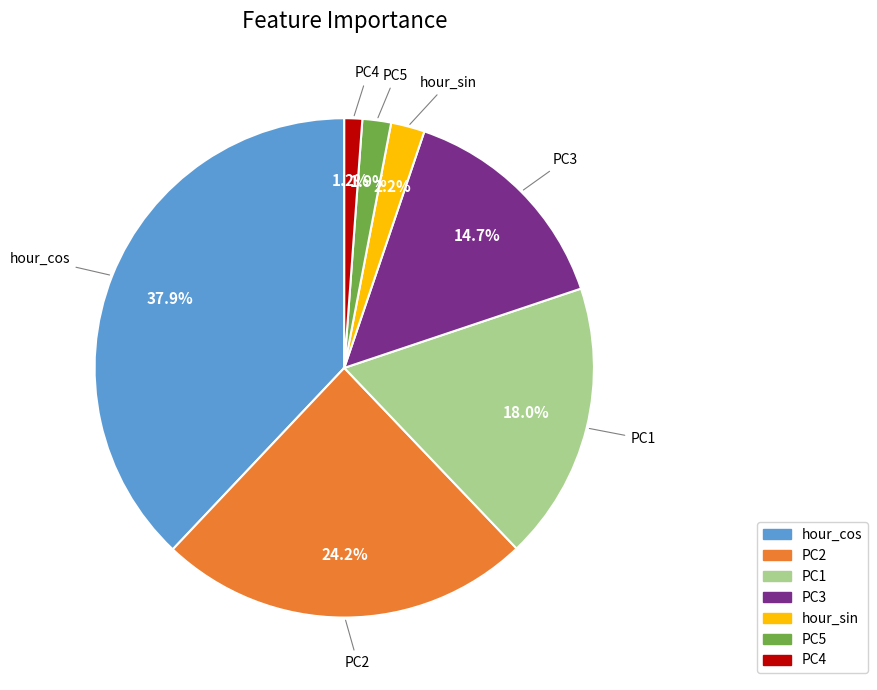

Count the number of slices in the pie.

7